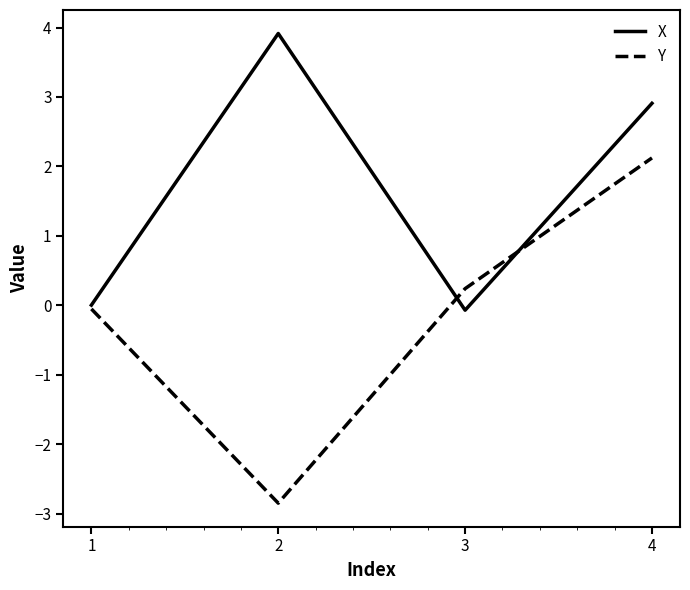

What are all the series names shown in the legend?

X, Y